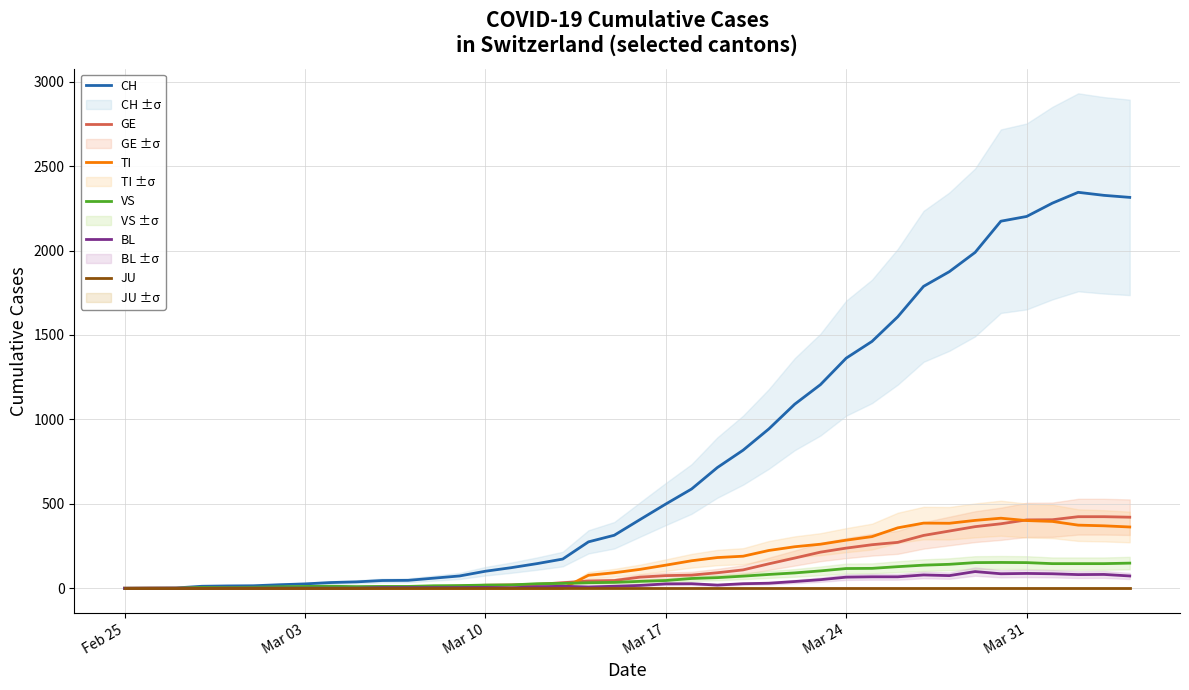

What is the difference between the maximum and second lowest values in the TI series?

415